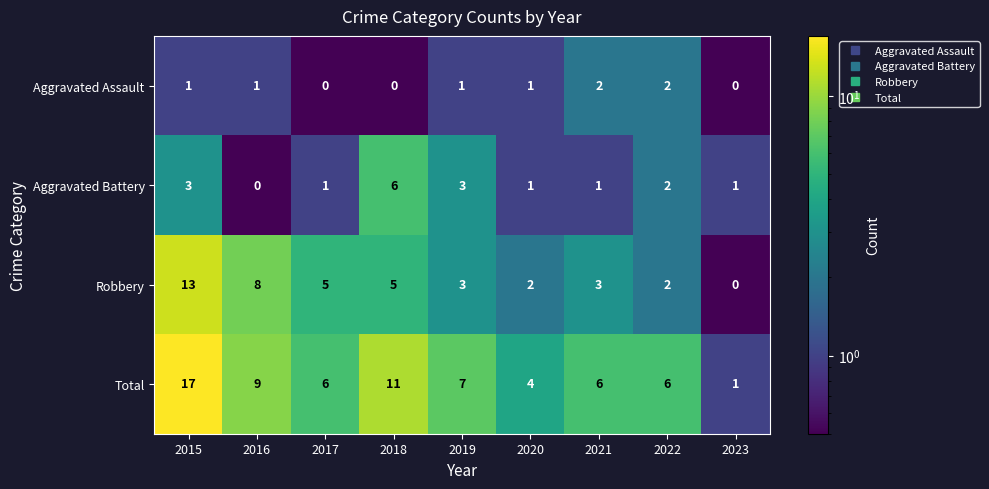

How many categories are shown in the chart?

9